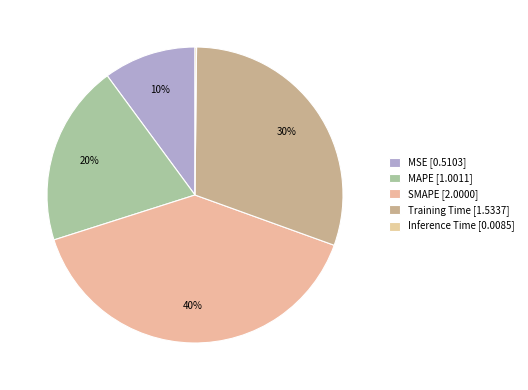

What percentage do MSE and Training Time together represent?

40.4%